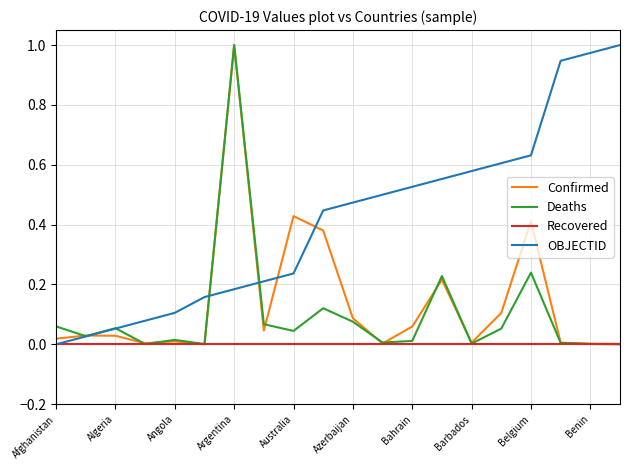

Which series has the largest total across all categories?

OBJECTID